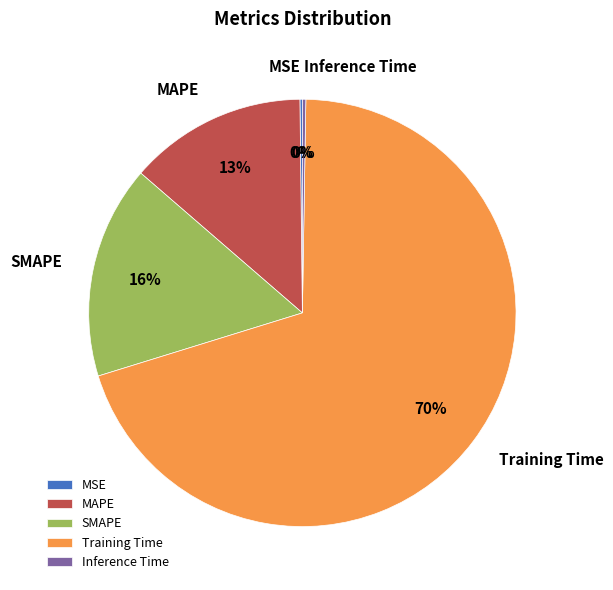

The Training Time slice represents 70% of the pie. True or false?

True